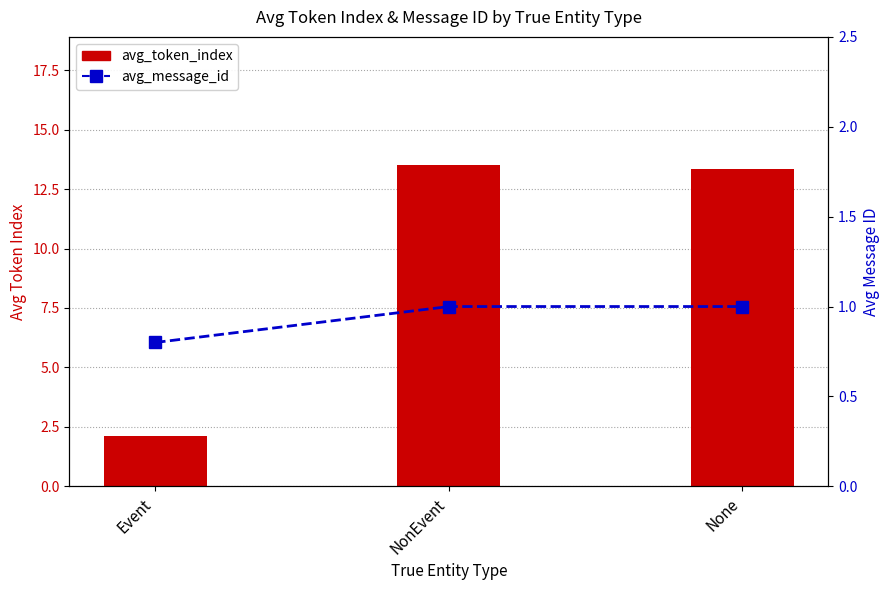

Rank the series by their maximum value, from lowest to highest.

avg_message_id, avg_token_index